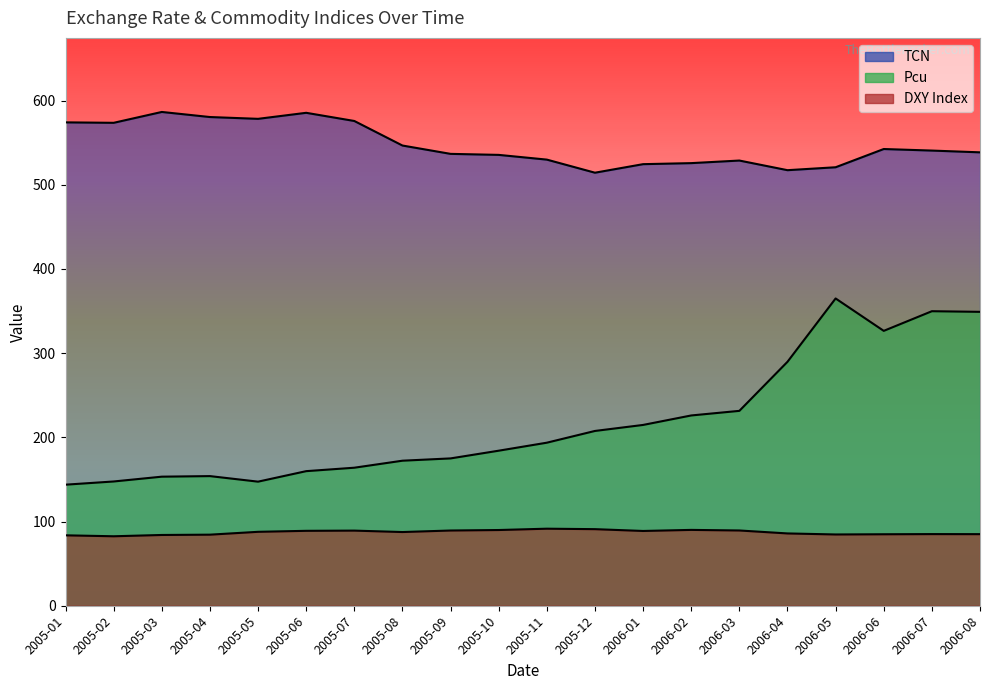

How many interior local valleys does the TCN series have?

4